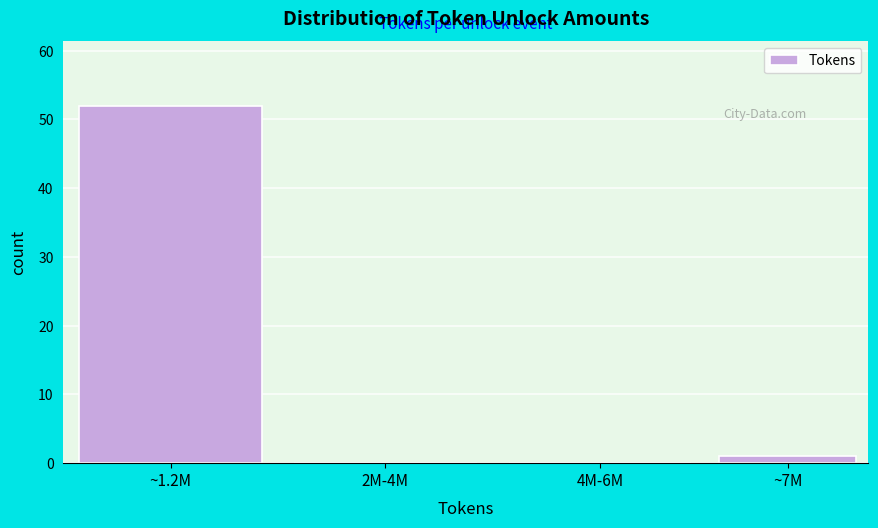

Reading right to left, extract all data points from this chart.

~7M=1	4M-6M=0	2M-4M=0	~1.2M=52